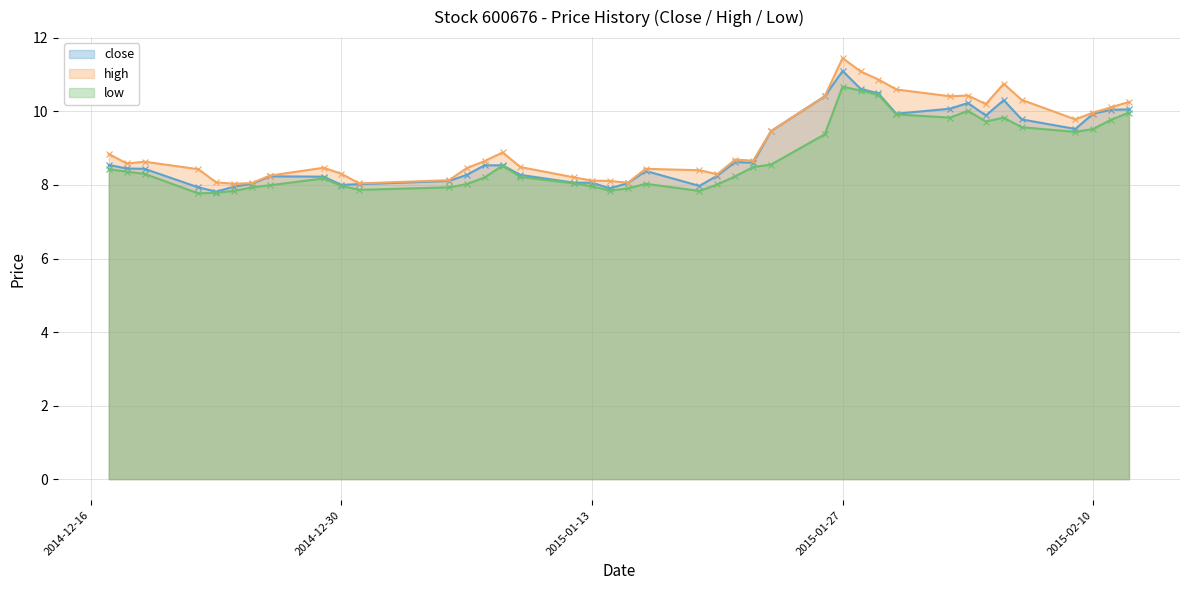

Between 2014-12-24 and 2015-01-15, which series saw the biggest shift?

close